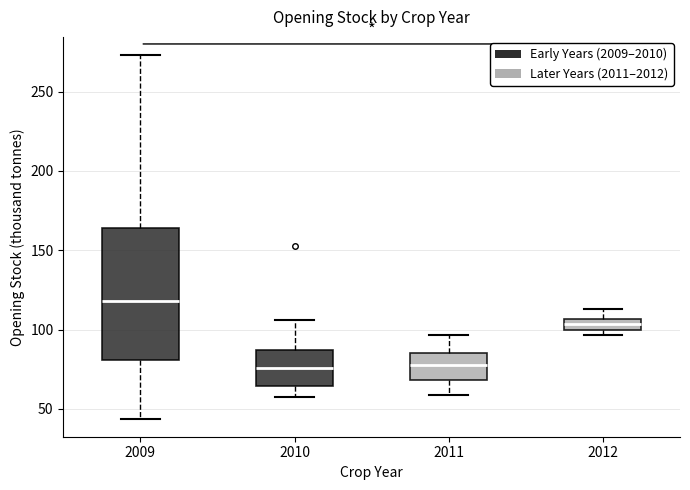

Where is the lower edge of the box at x = 2010 on the y-axis? The values are not printed on the chart, so give them approximately, as read against the axis.

65